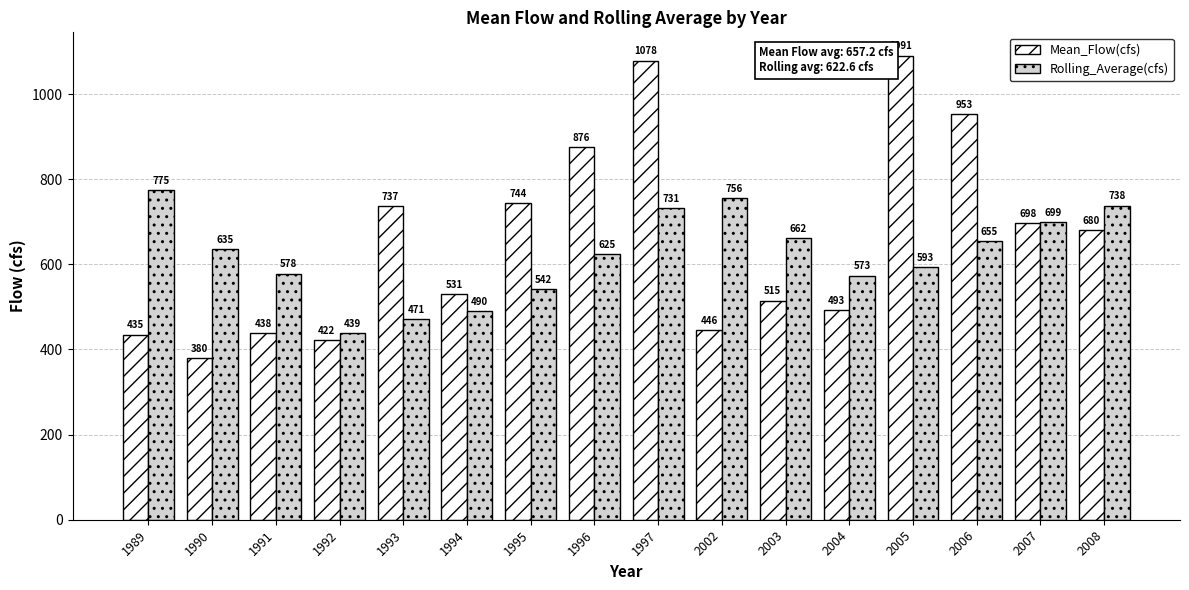

What is the sum of the Rolling_Average(cfs) values at 2004 and 1990?

1208.5